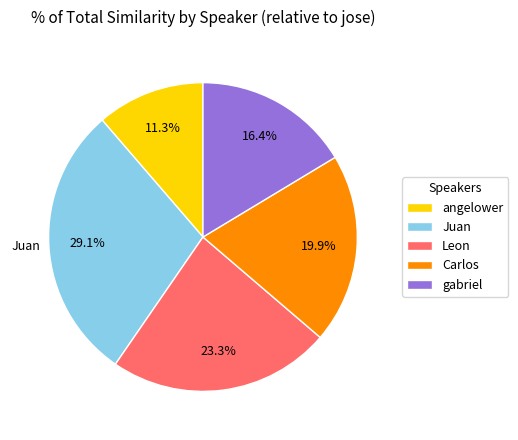

Which category has the biggest portion of the pie?

Juan